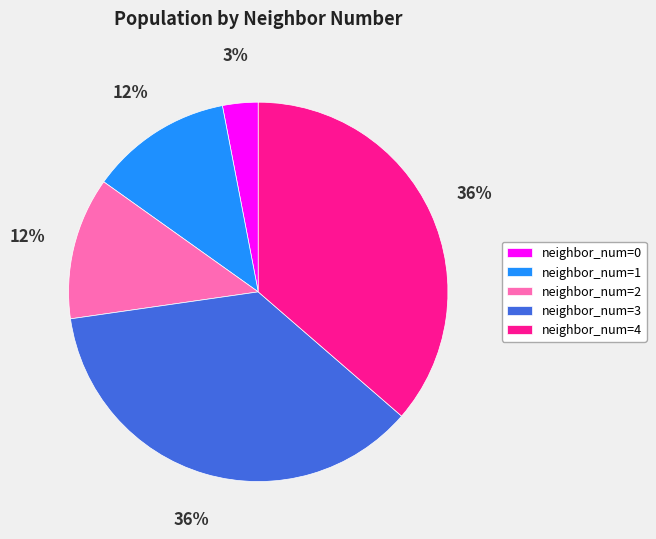

How many slices are in this pie chart?

5